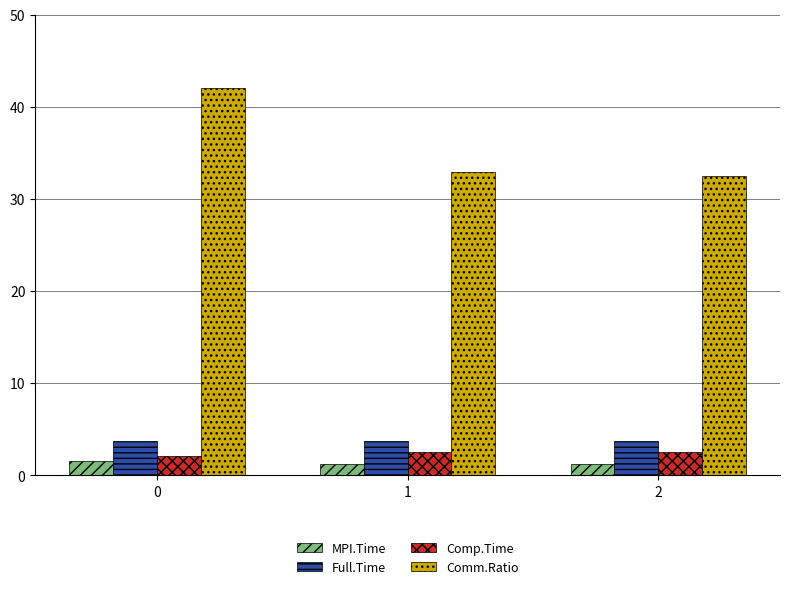

What is the sum of all Comm.Ratio values?

107.5